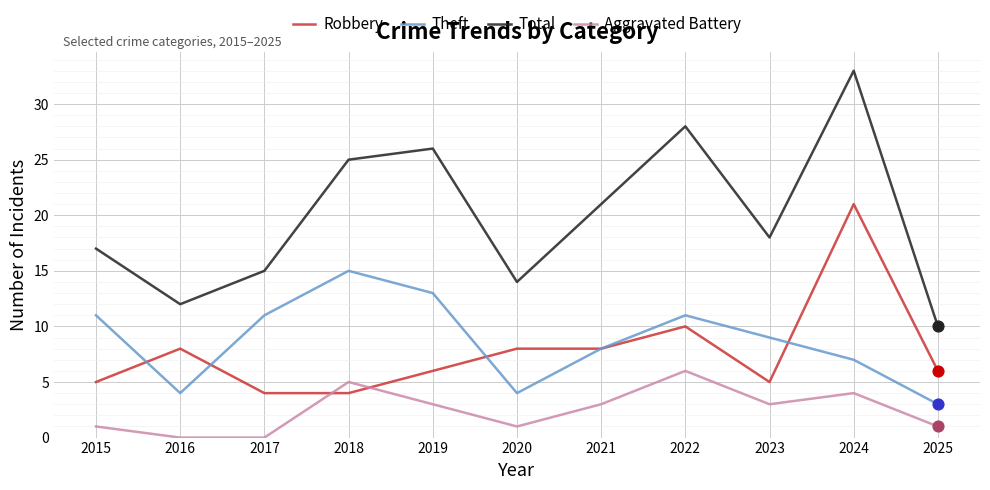

What is the spread (max minus min) of values at 2018?

21